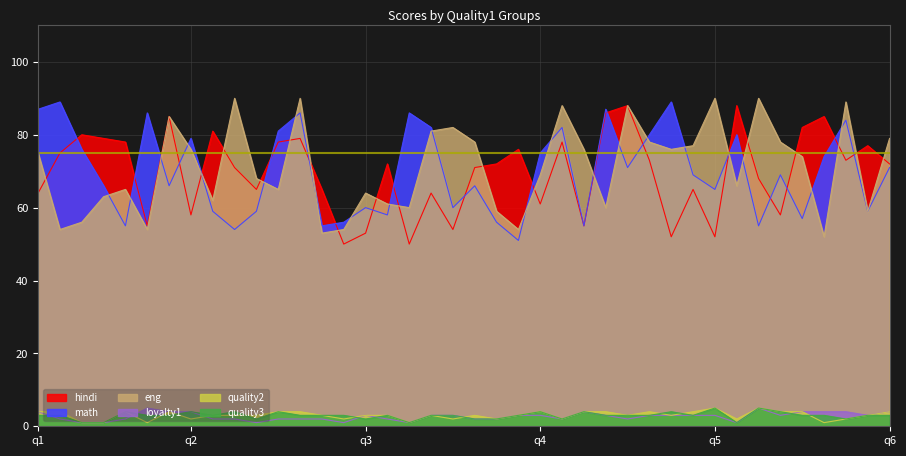

True or false: eng and quality2 cross at least once.

False